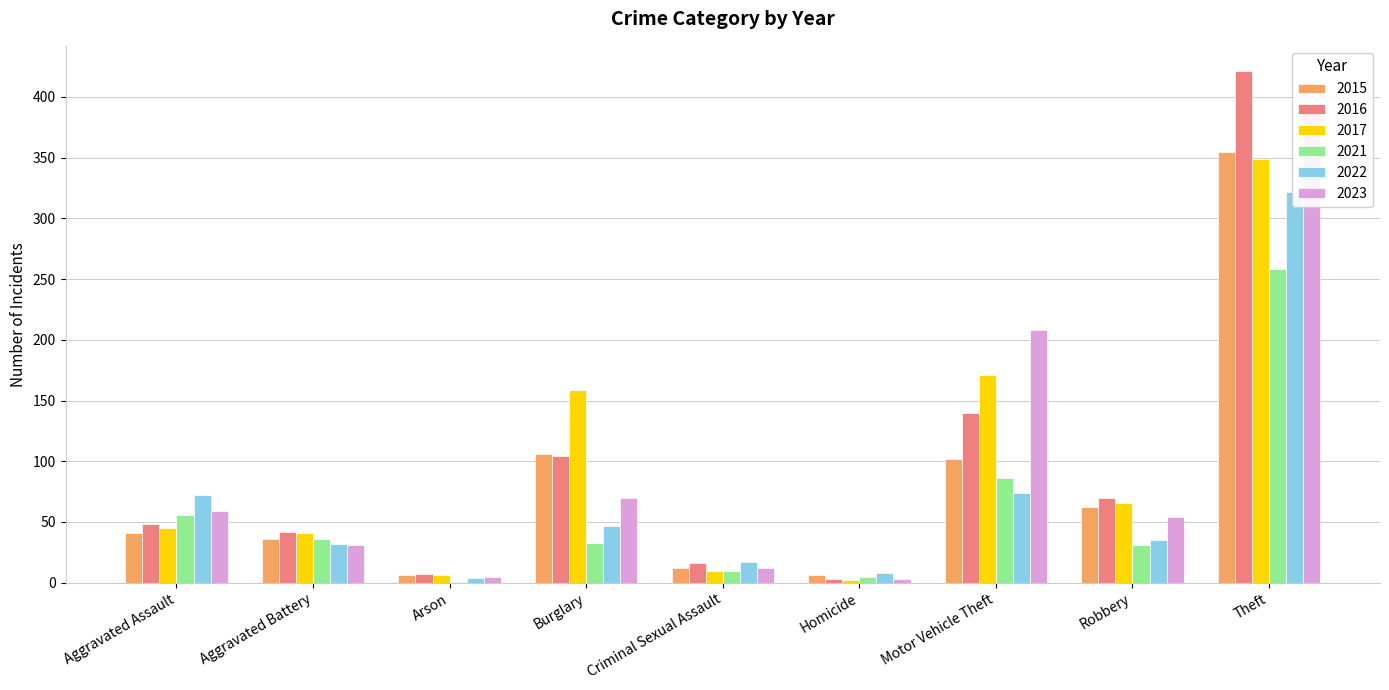

What position from the right is Burglary?

6